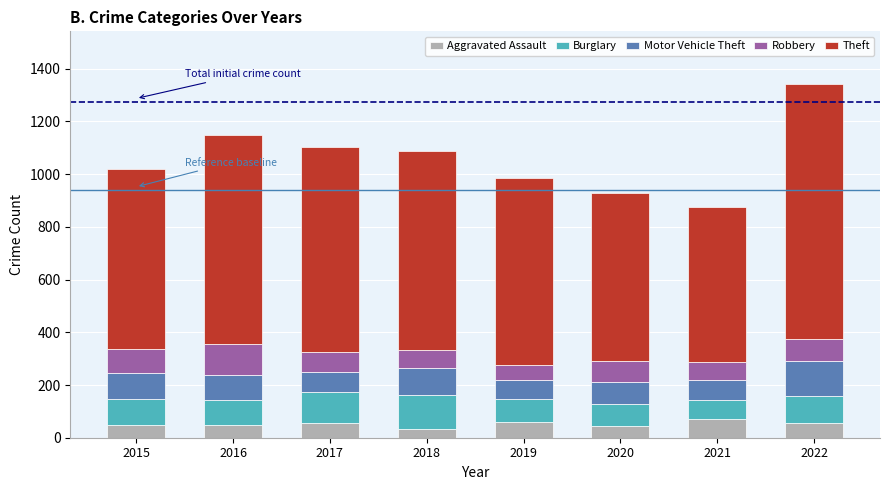

At which category is the sum across all series the highest?

2022